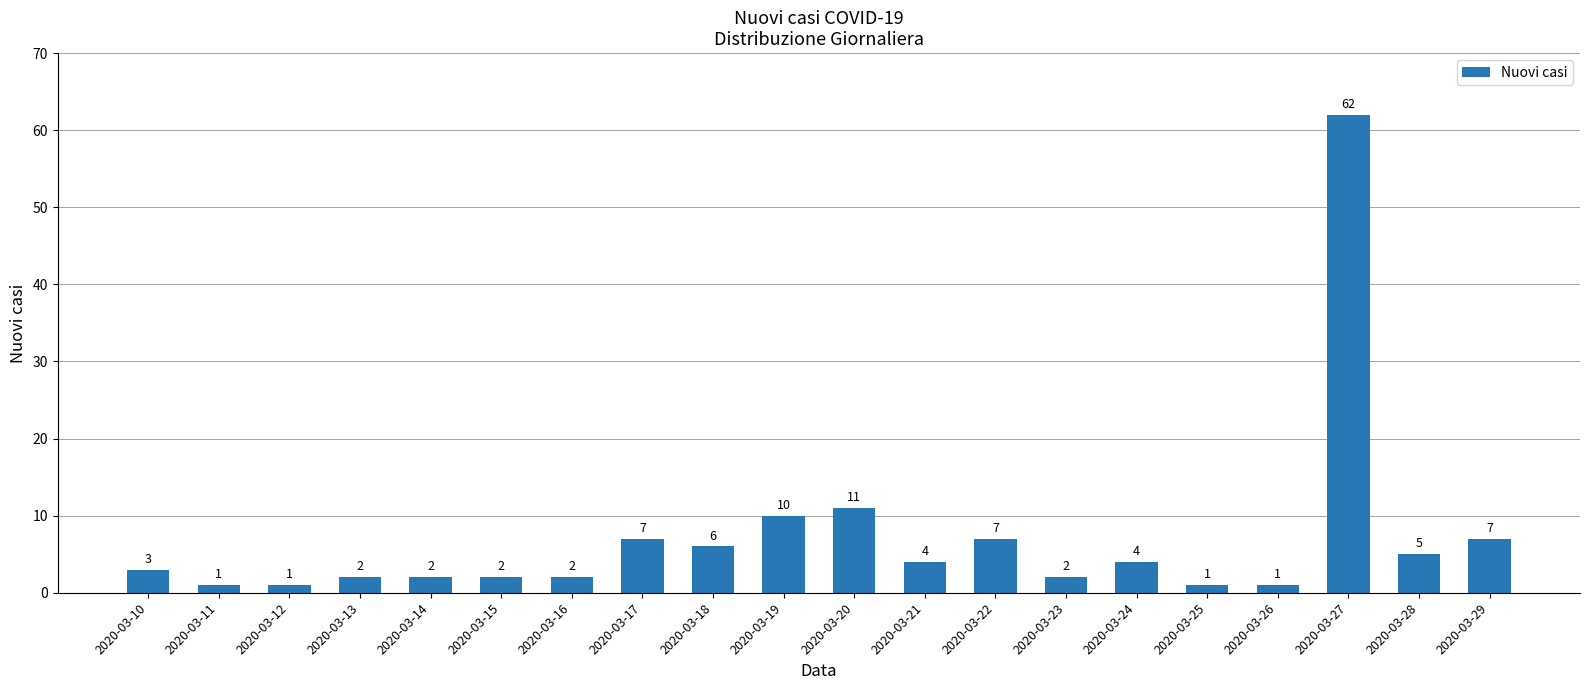

Reading left to right, what are all the values shown in this chart?

2020-03-10=3	2020-03-11=1	2020-03-12=1	2020-03-13=2	2020-03-14=2	2020-03-15=2	2020-03-16=2	2020-03-17=7	2020-03-18=6	2020-03-19=10	2020-03-20=11	2020-03-21=4	2020-03-22=7	2020-03-23=2	2020-03-24=4	2020-03-25=1	2020-03-26=1	2020-03-27=62	2020-03-28=5	2020-03-29=7